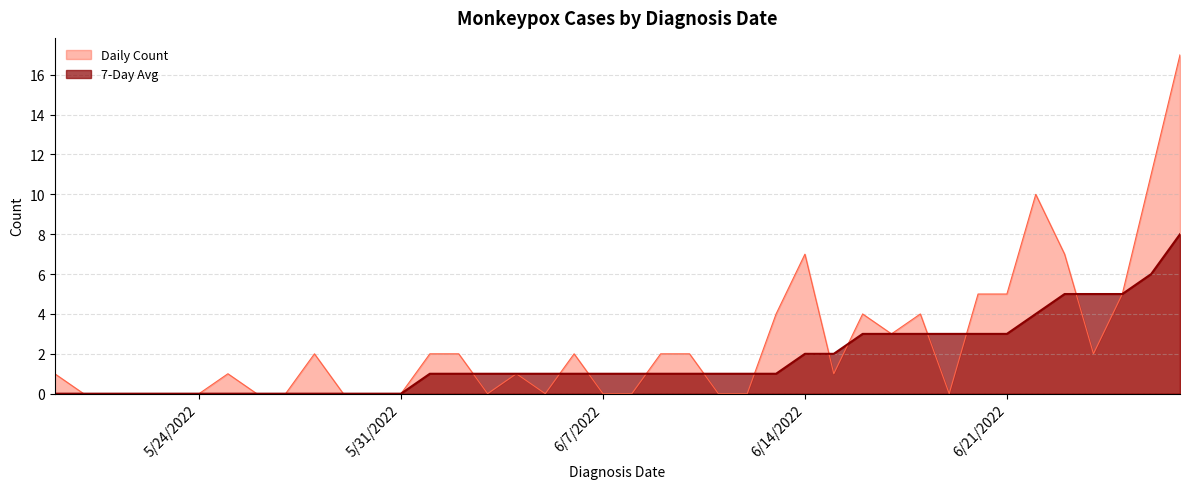

What is the highest value of the Daily Count series?

17